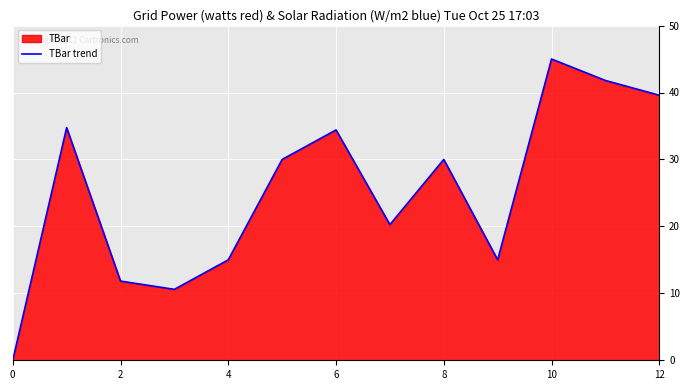

What is the difference between the maximum and minimum values?

45.0